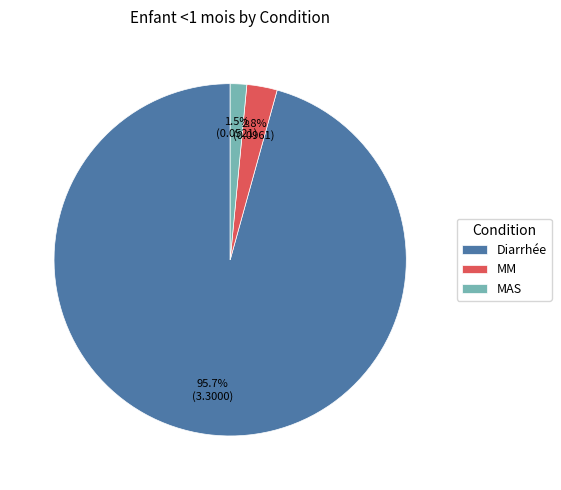

How many slices are in this pie chart?

3